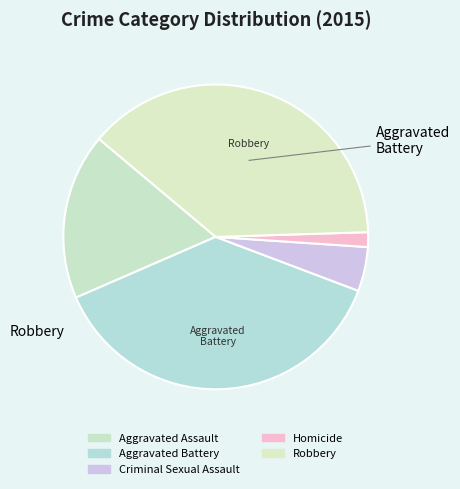

Is it true that Criminal Sexual Assault is 5% of the pie?

True